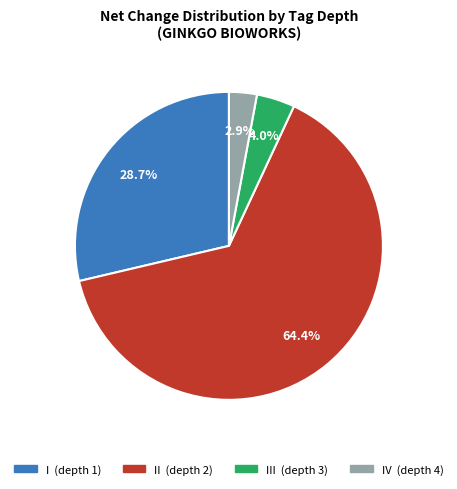

Is there a majority slice in this chart?

Yes